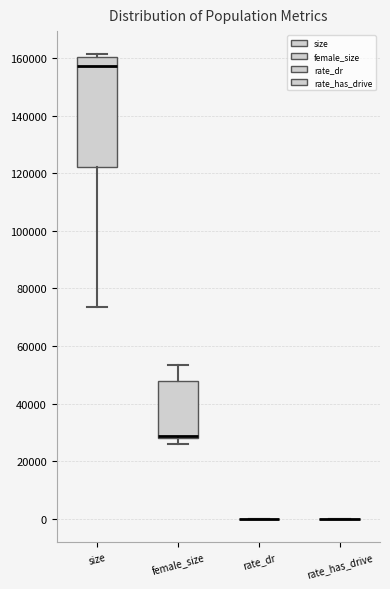

Which box is the tallest, from its lower edge to its upper edge?

size